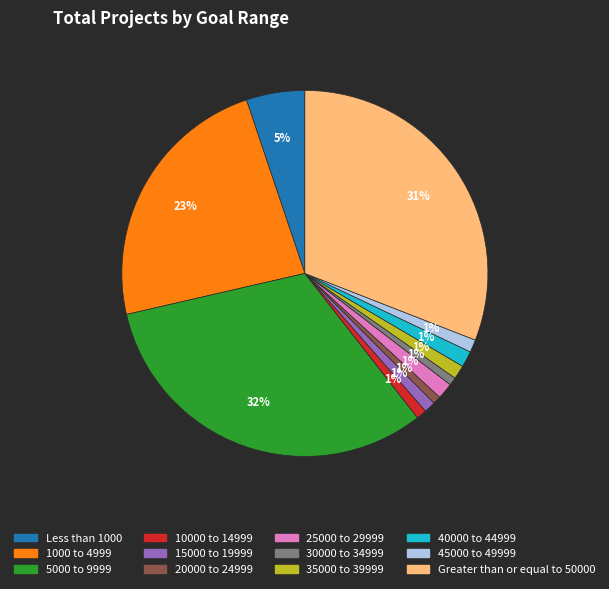

Is it true that 40000 to 44999 is 14% of the pie?

False